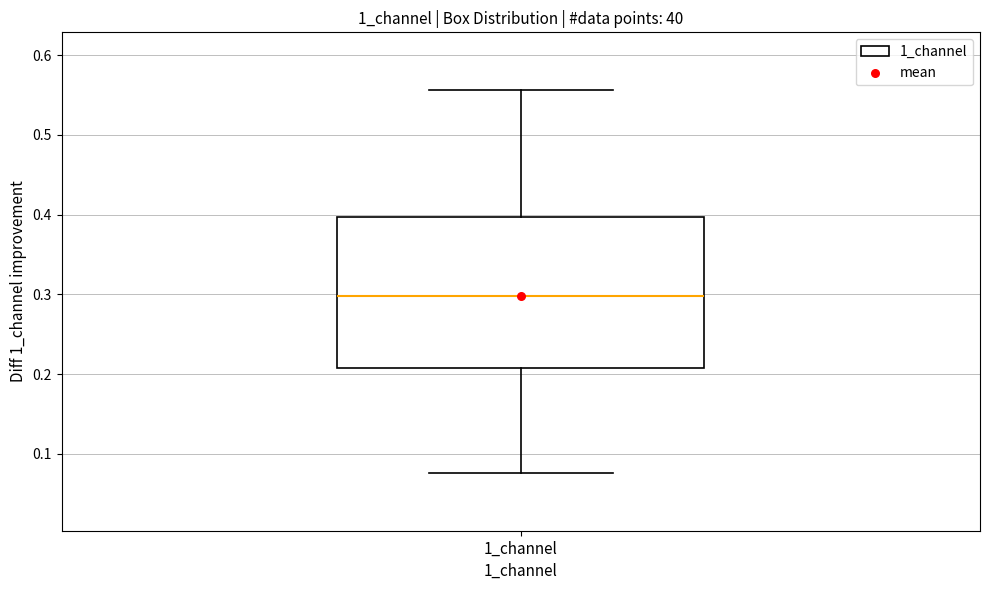

Transcribe this box plot: give where the median line is, the range the box spans, and where the two whiskers end, as read against the y-axis. The values are not printed on the chart, so give them approximately, as read against the axis.

median 0.30, box 0.21 to 0.40, whiskers 0.08 to 0.56